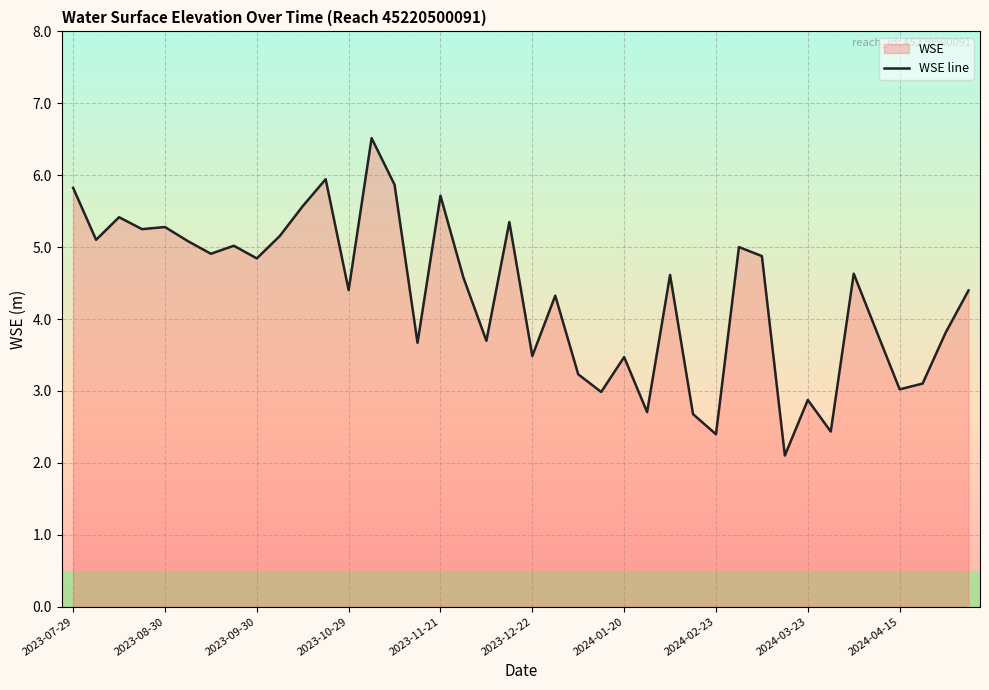

What is the maximum value shown in the chart?

6.5